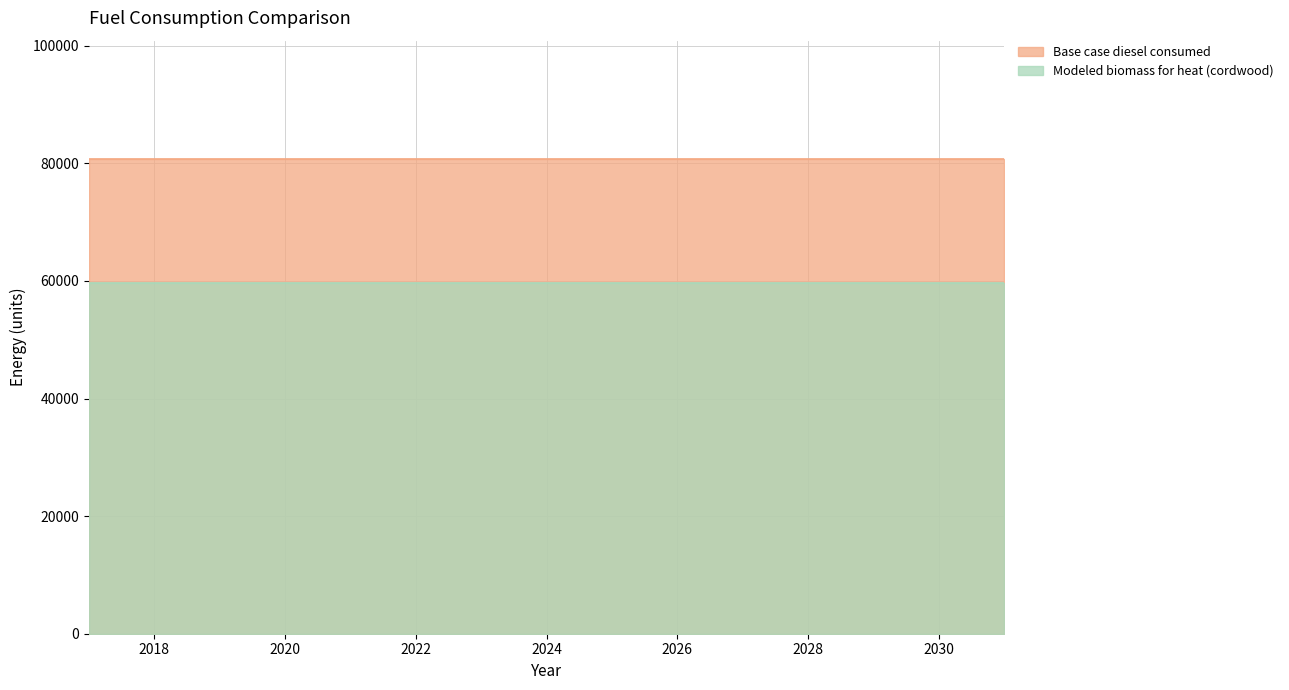

Which series has the widest spread of values?

Base case diesel consumed